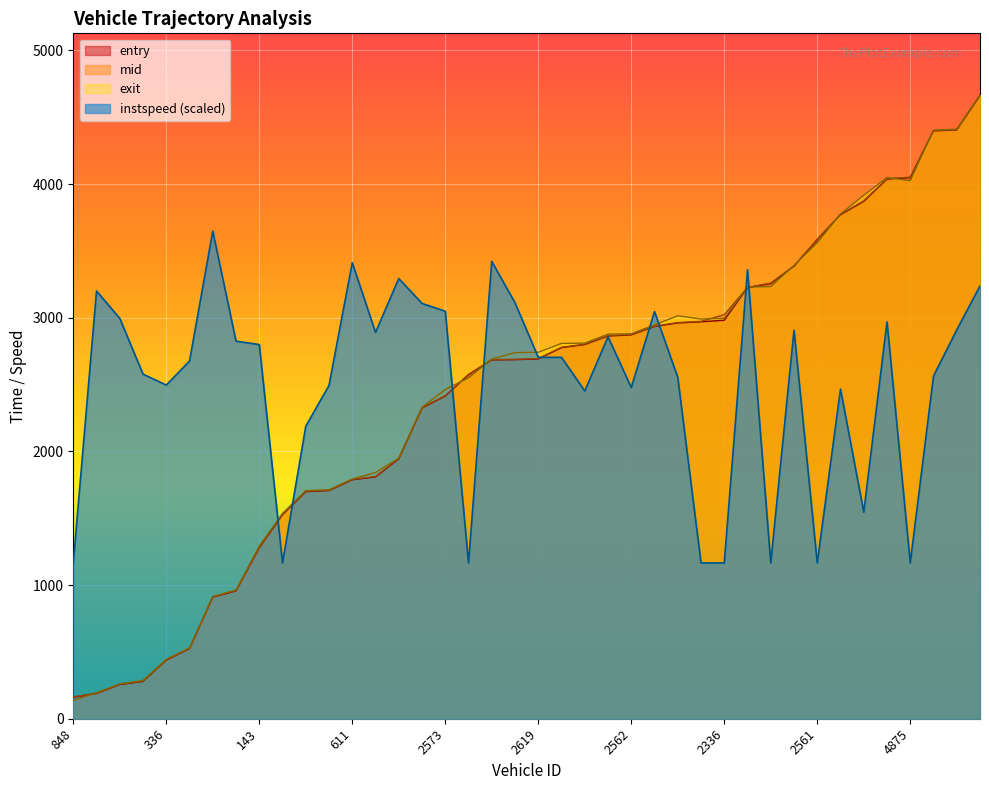

What is the label of the 35th point from the left?

2577